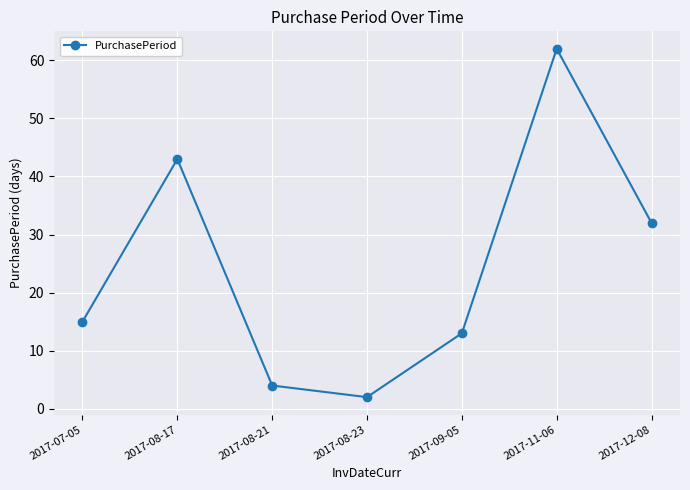

Between 2017-11-06 and 2017-08-21, which is larger?

2017-11-06